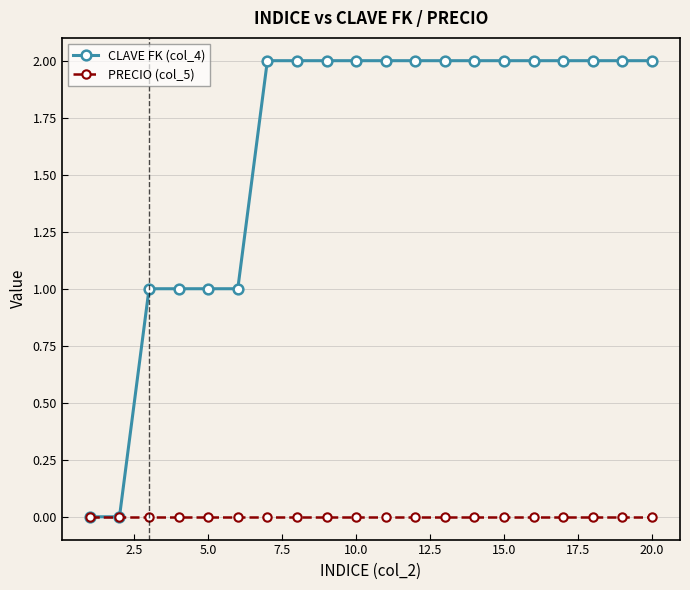

Rank the series by their average value, from highest to lowest.

CLAVE FK (col_4), PRECIO (col_5)